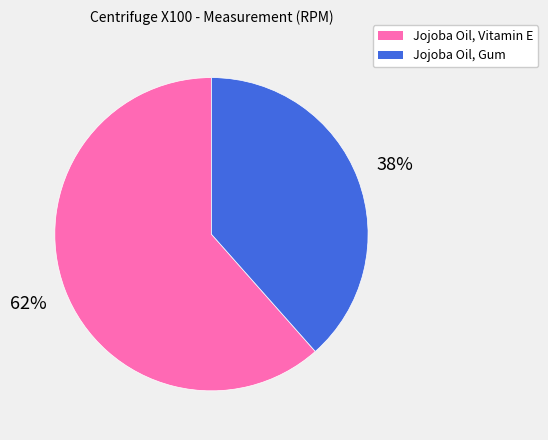

Is there a majority slice in this chart?

Yes